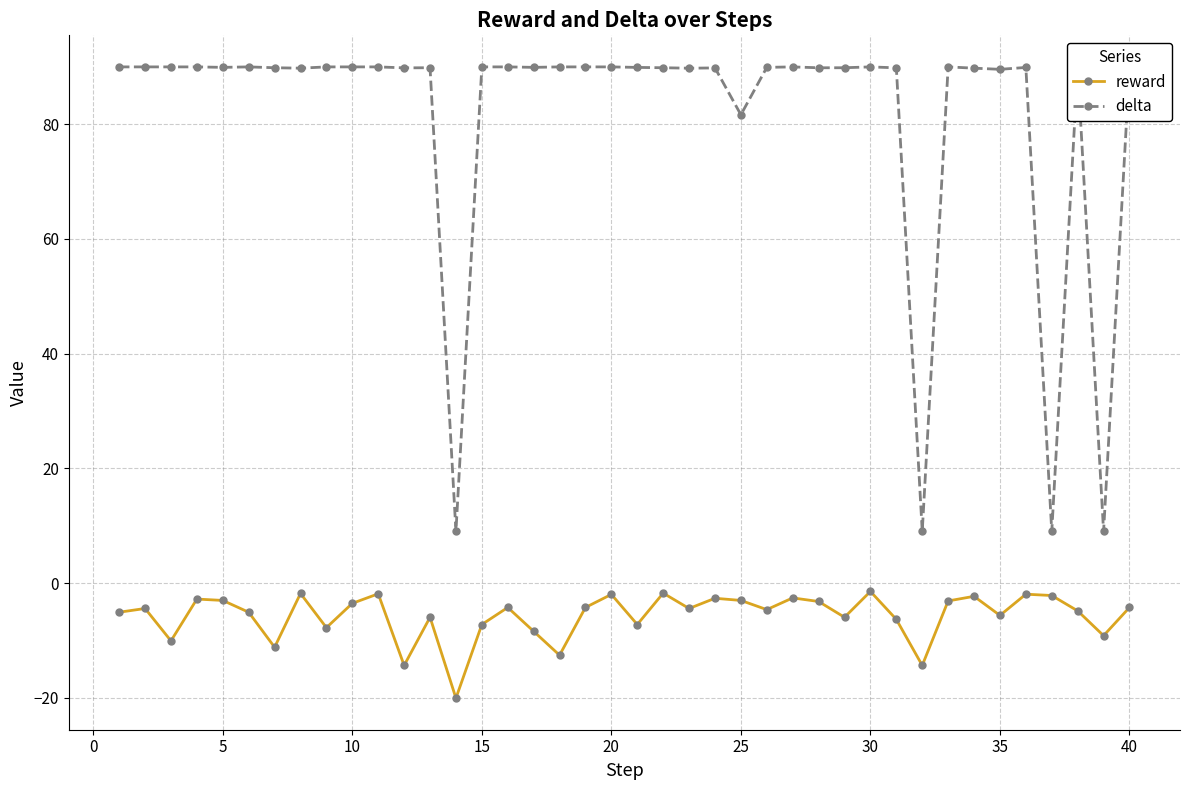

Which series has the largest total across all categories?

delta